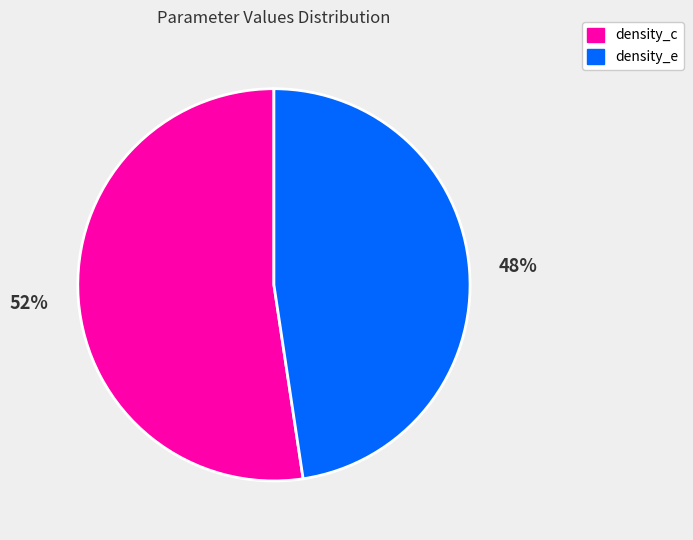

Is it true that density_e is 43% of the pie?

False